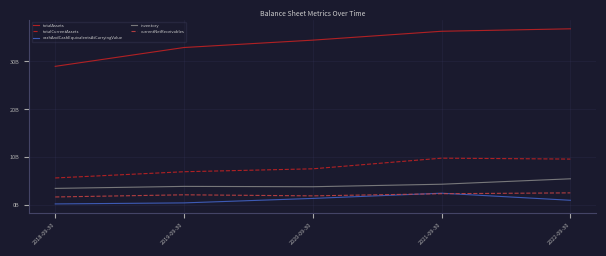

Reading left to right, extract all data points from this chart.

totalAssets: 2018-09-30=28987000000	2019-09-30=32918000000	2020-09-30=34456000000	2021-09-30=36309000000	2022-09-30=36821000000
totalCurrentAssets: 2018-09-30=5688000000	2019-09-30=6990000000	2020-09-30=7598000000	2021-09-30=9822000000	2022-09-30=9630000000
cashAndCashEquivalentsAtCarryingValue: 2018-09-30=270000000	2019-09-30=484000000	2020-09-30=1420000000	2021-09-30=2507000000	2022-09-30=1031000000
inventory: 2018-09-30=3513000000	2019-09-30=3929000000	2020-09-30=3859000000	2021-09-30=4382000000	2022-09-30=5514000000
currentNetReceivables: 2018-09-30=1723000000	2019-09-30=2173000000	2020-09-30=1952000000	2021-09-30=2400000000	2022-09-30=2577000000